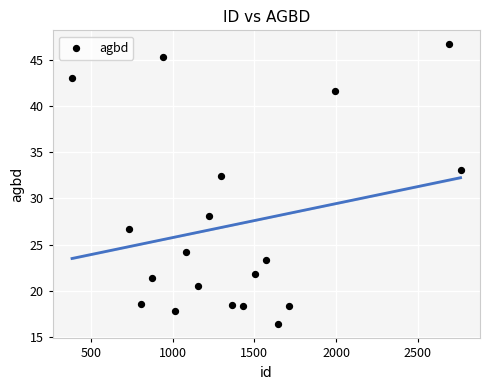

What Y value in the scatter plot is closest to 31?

32.4